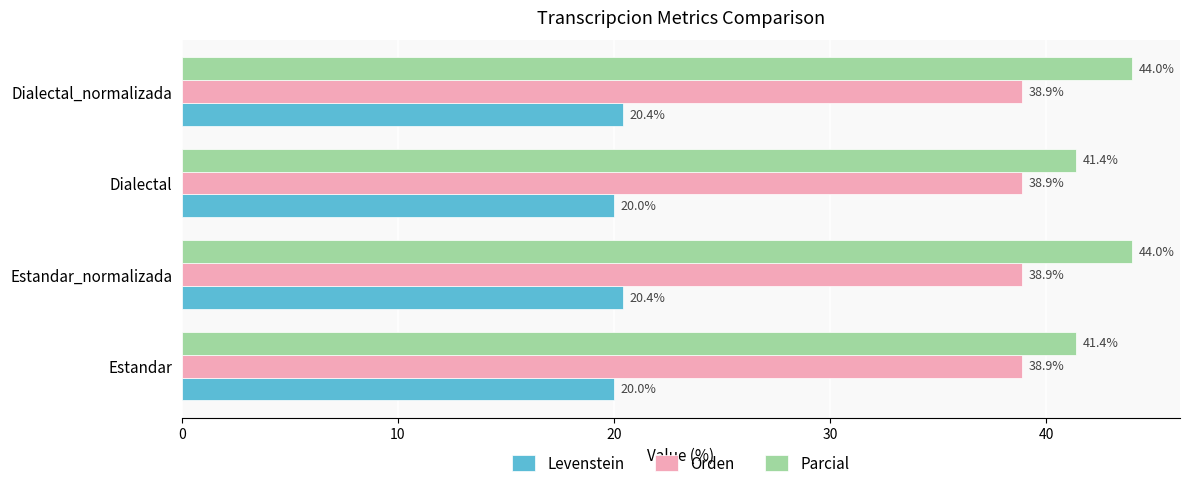

Which series has the largest range (max minus min)?

Parcial